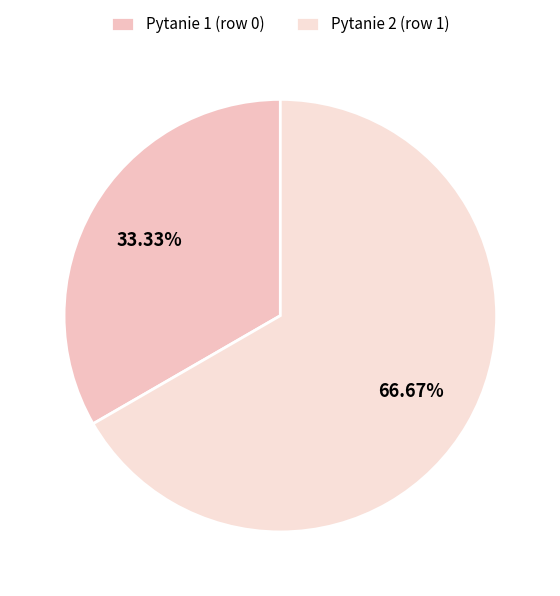

Count the number of slices in the pie.

2